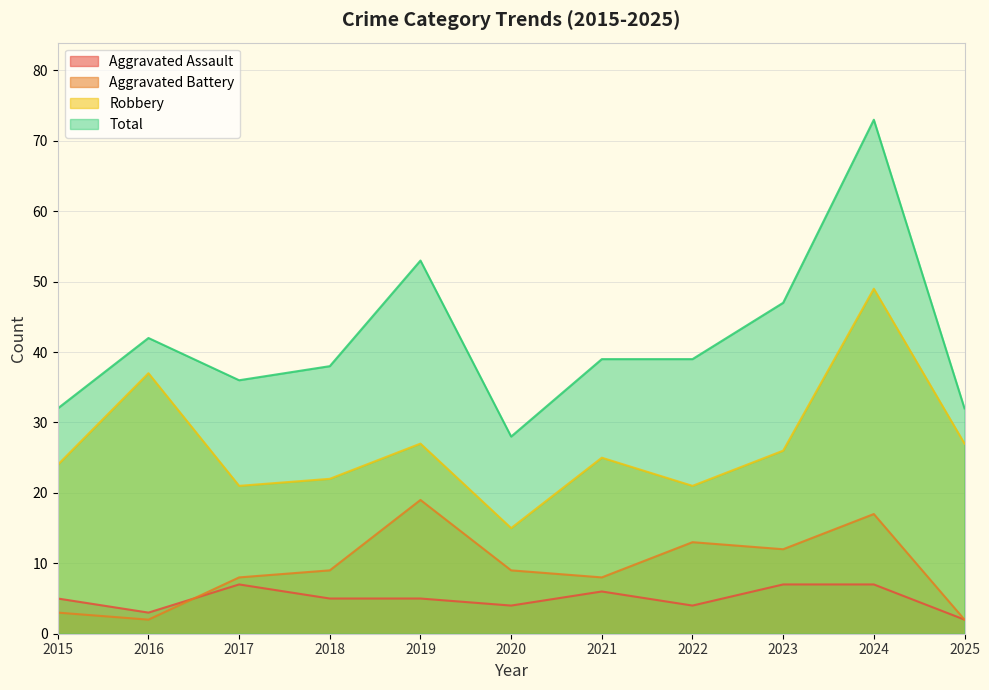

At which category does Total reach its first local valley?

2017